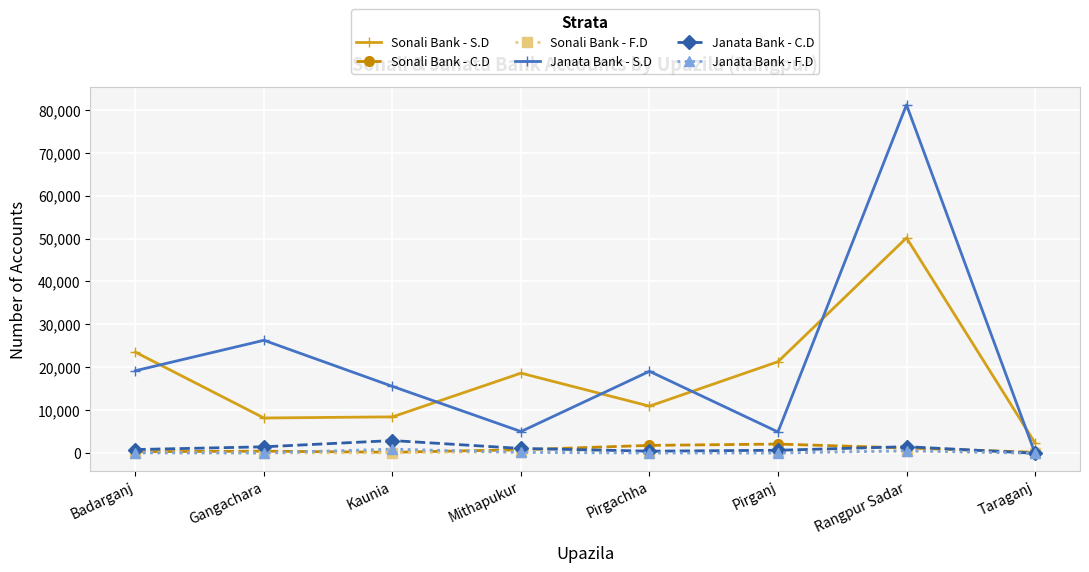

What is the label of the 2nd point from the right?

Rangpur Sadar